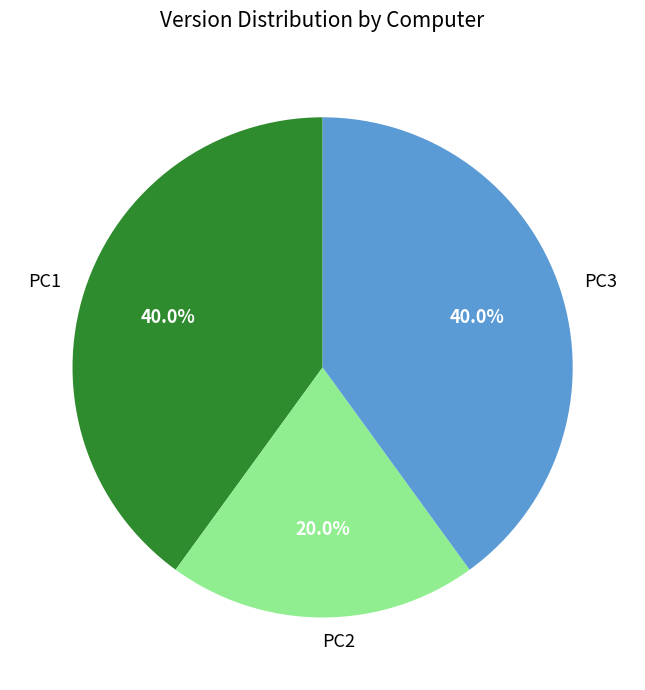

To the nearest percent, what percentage of the pie is PC1?

40%